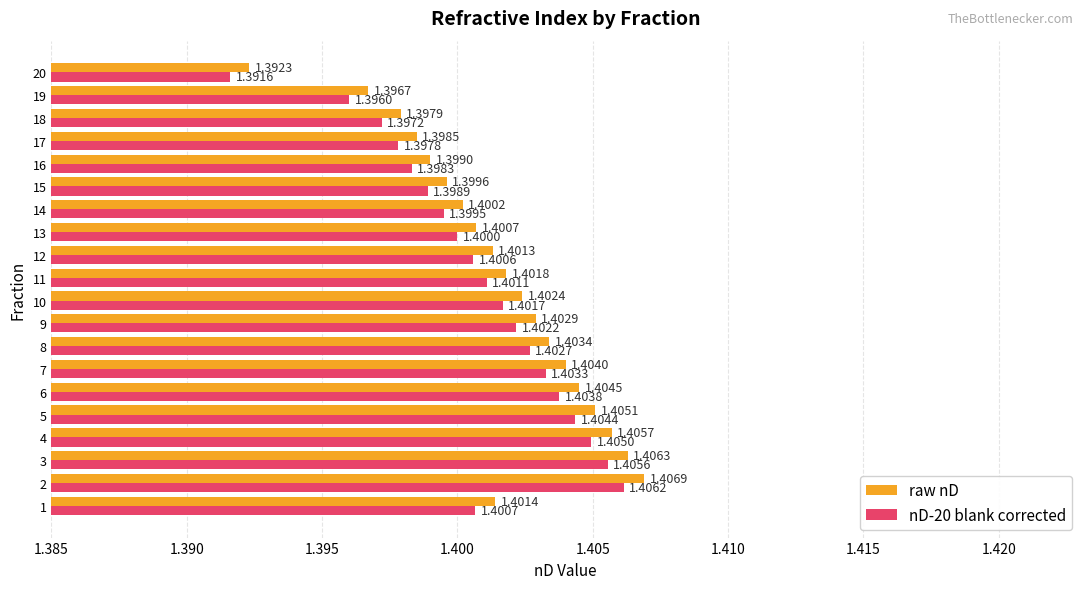

What is the total value across all series at 16?

2.8